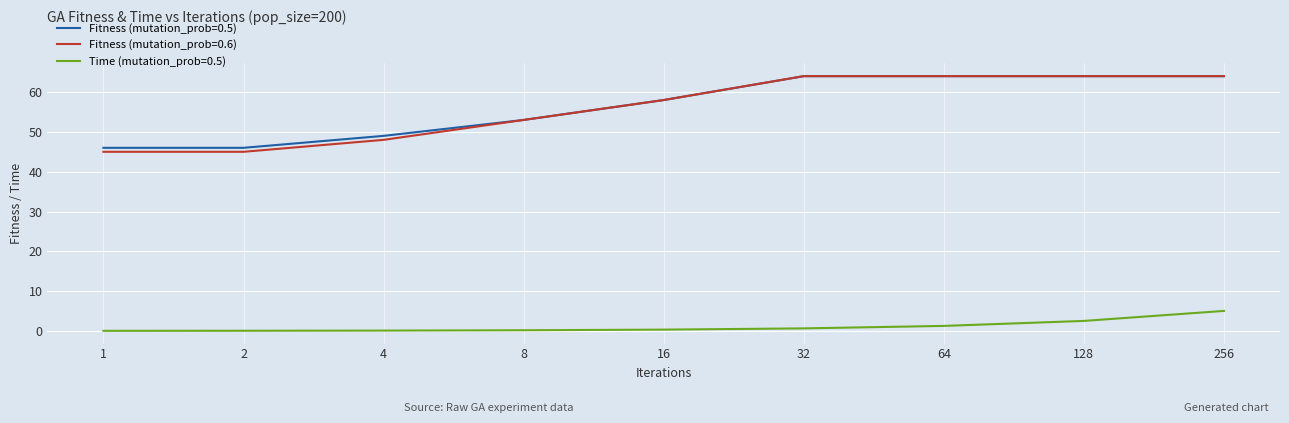

How many Fitness (mutation_prob=0.5) values are between 49 and 64?

7